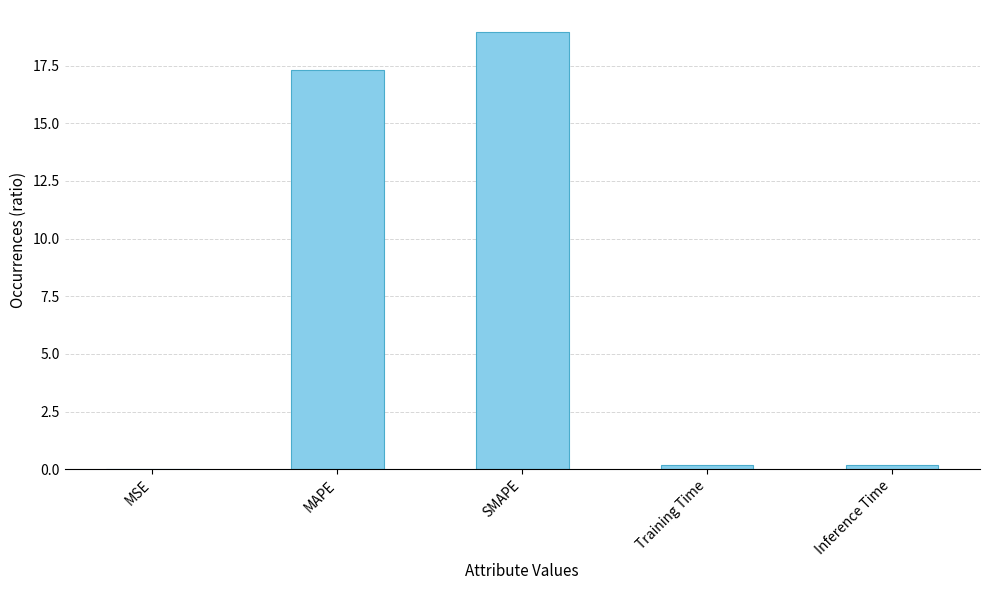

What is the maximum value shown in the chart?

19.0